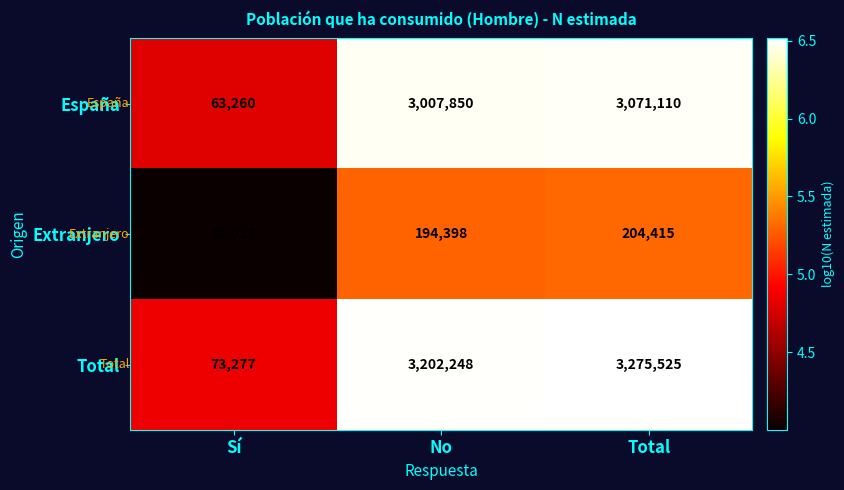

At which label is España closest to 1567185?

No